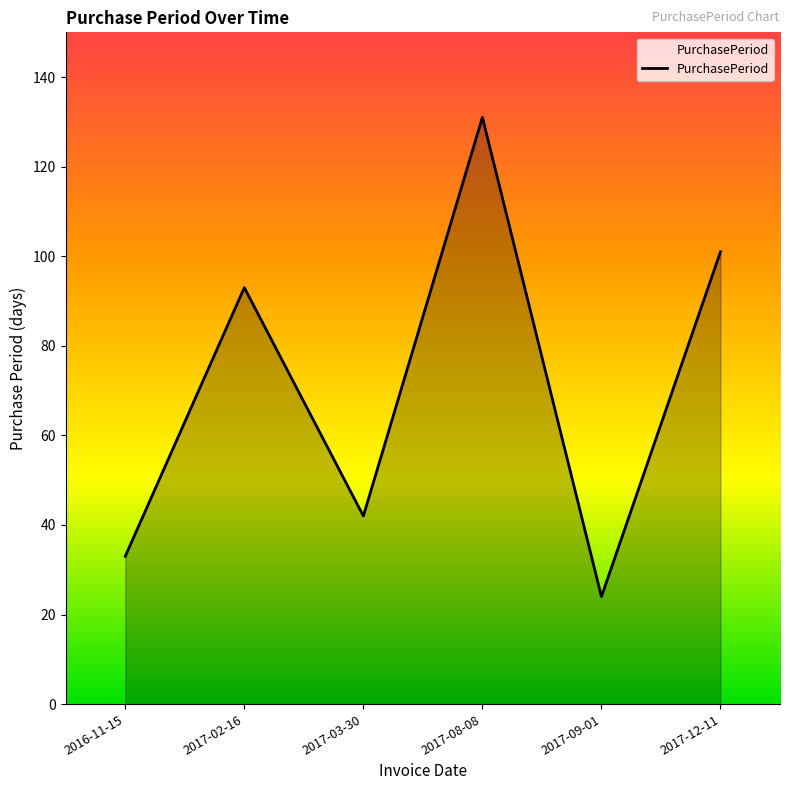

What is the ratio of the value at 2017-12-11 to the value at 2017-08-08?

0.8